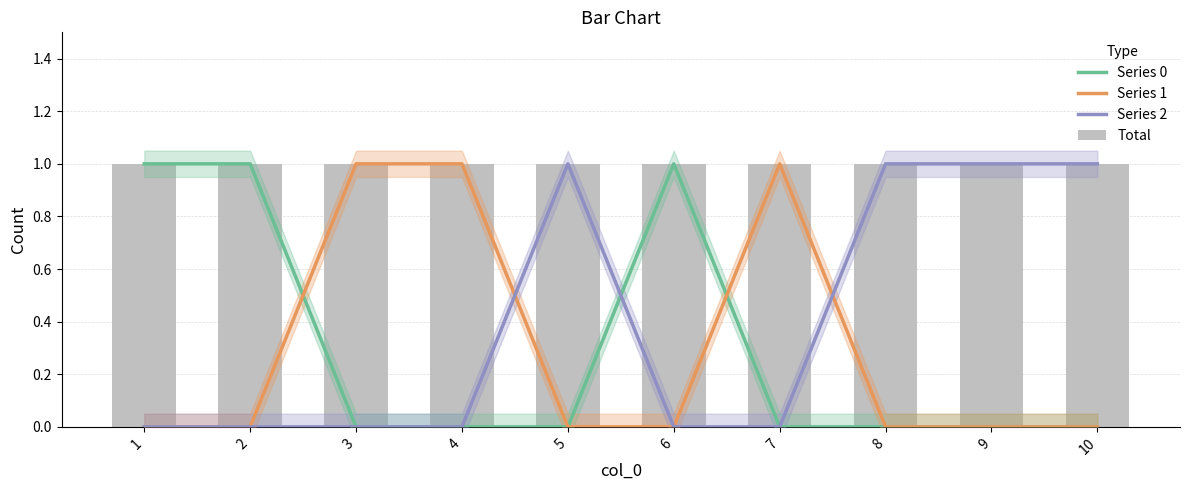

What is the spread (max minus min) of values at 7?

1